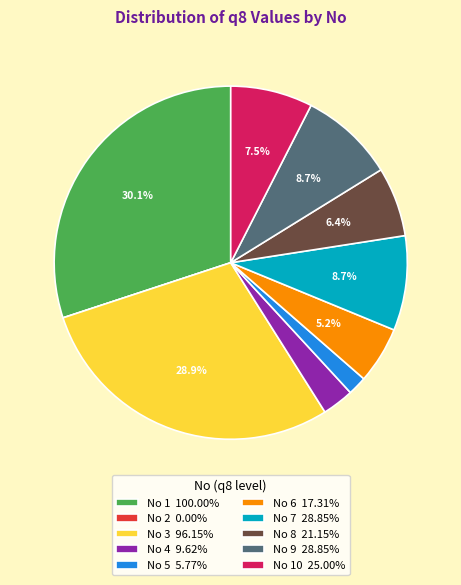

Does any single category account for the majority?

No